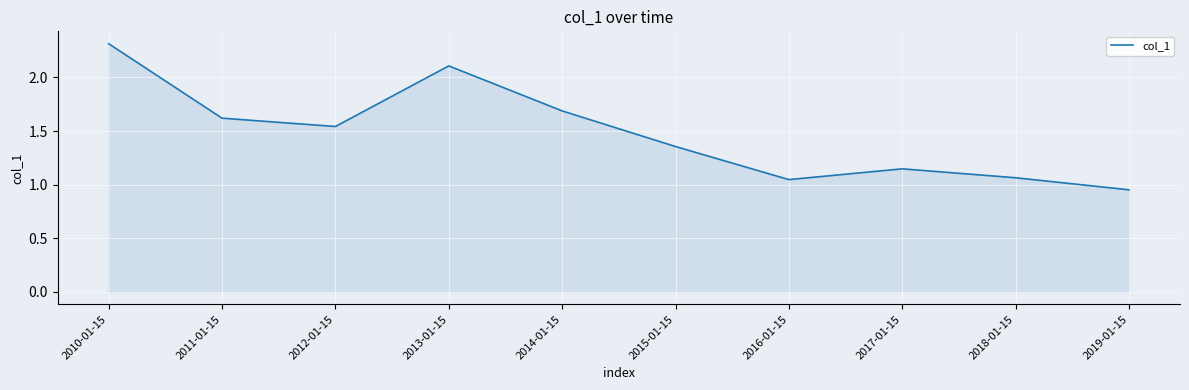

Approximately how many times larger is the value at 2017-01-15 compared to 2011-01-15?

0.7